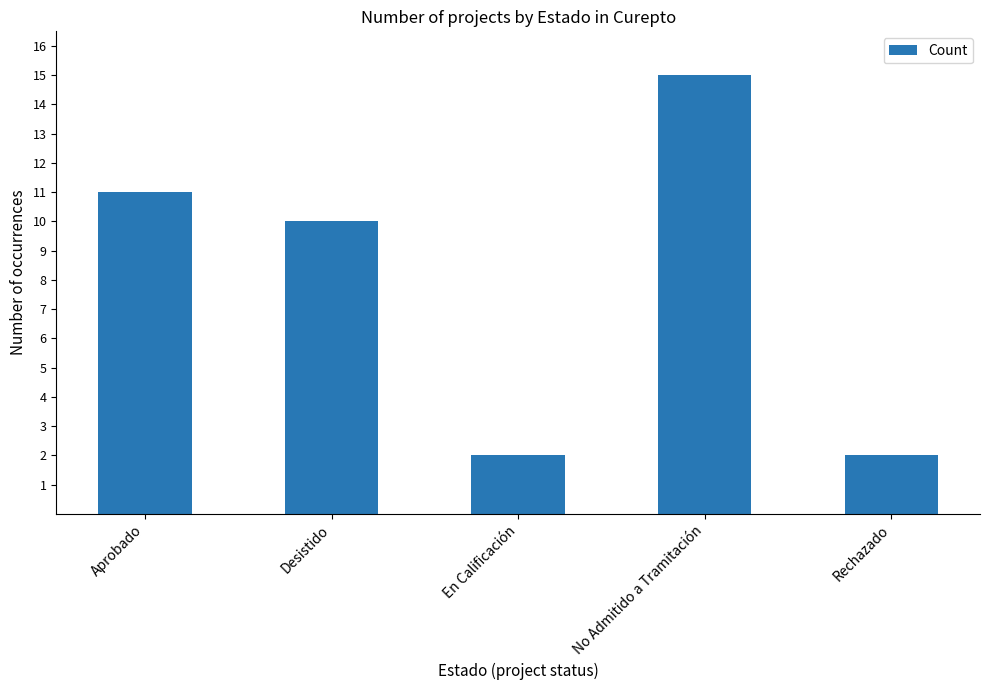

What is the difference between the second highest and minimum values?

9